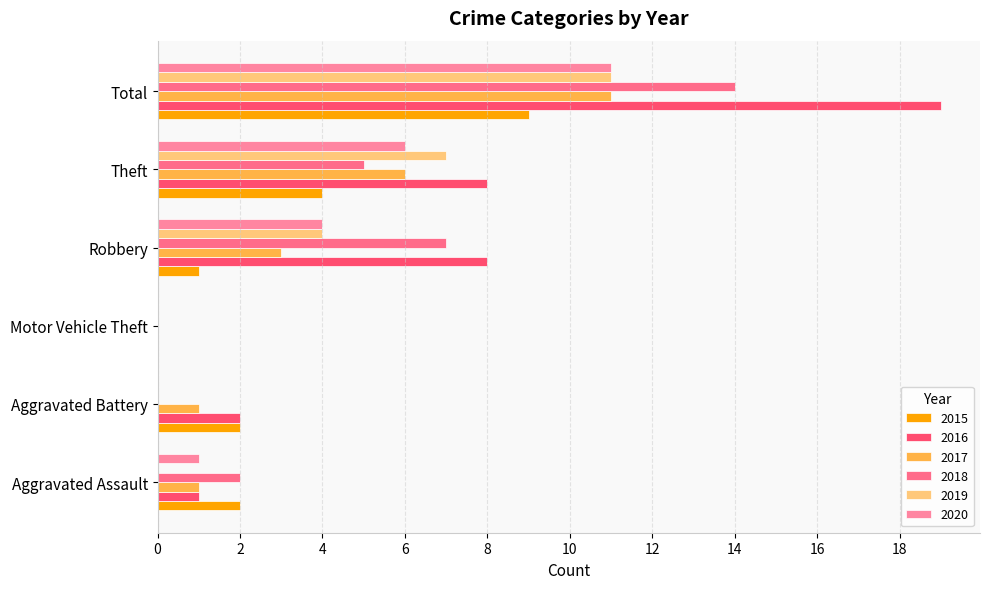

Count the number of data series in this chart.

6